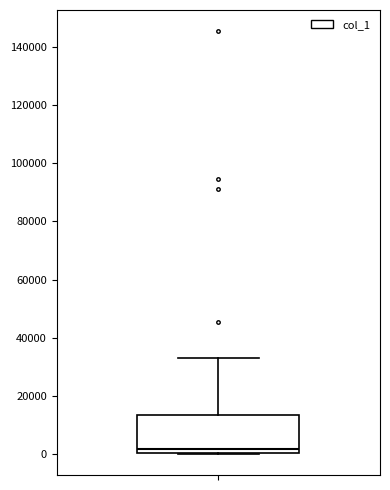

Transcribe this box plot: give where the median line is, the range the box spans, and where the two whiskers end, as read against the y-axis. The values are not printed on the chart, so give them approximately, as read against the axis.

median 2000, box 0 to 14000, whiskers 0 to 32000